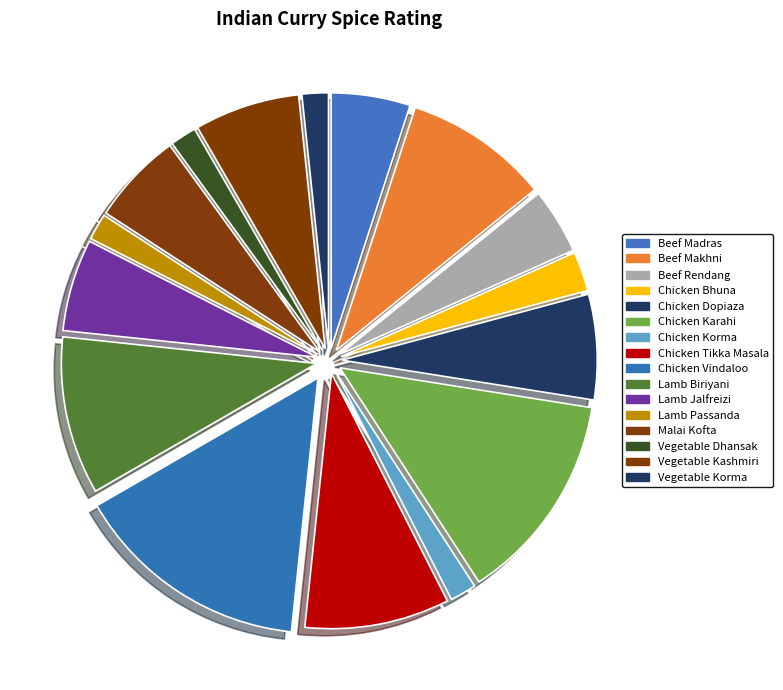

What is the smallest slice in the pie chart?

Chicken Korma